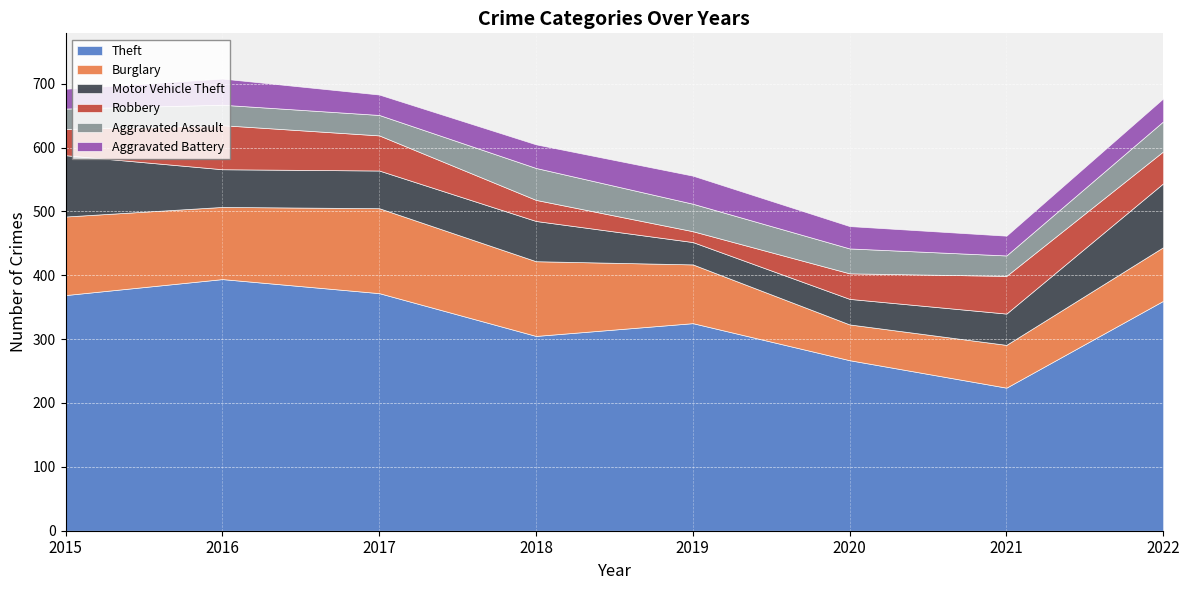

True or false: Theft has a value of 360 at 2022.

True